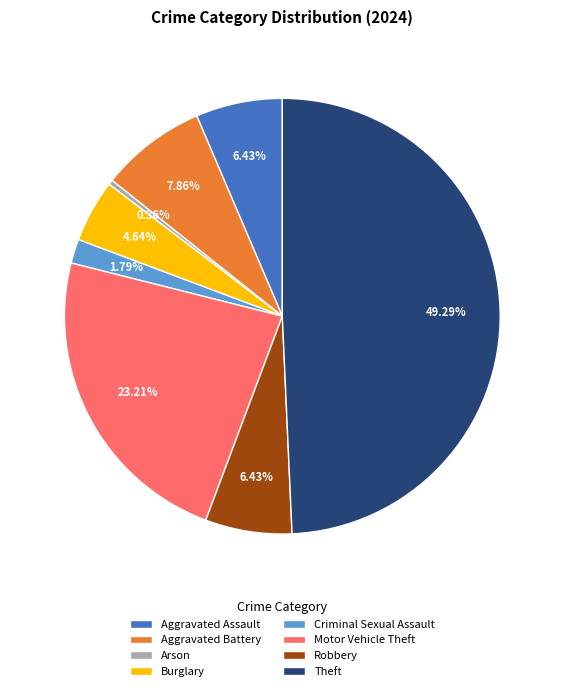

What is the smallest slice in the pie chart?

Arson